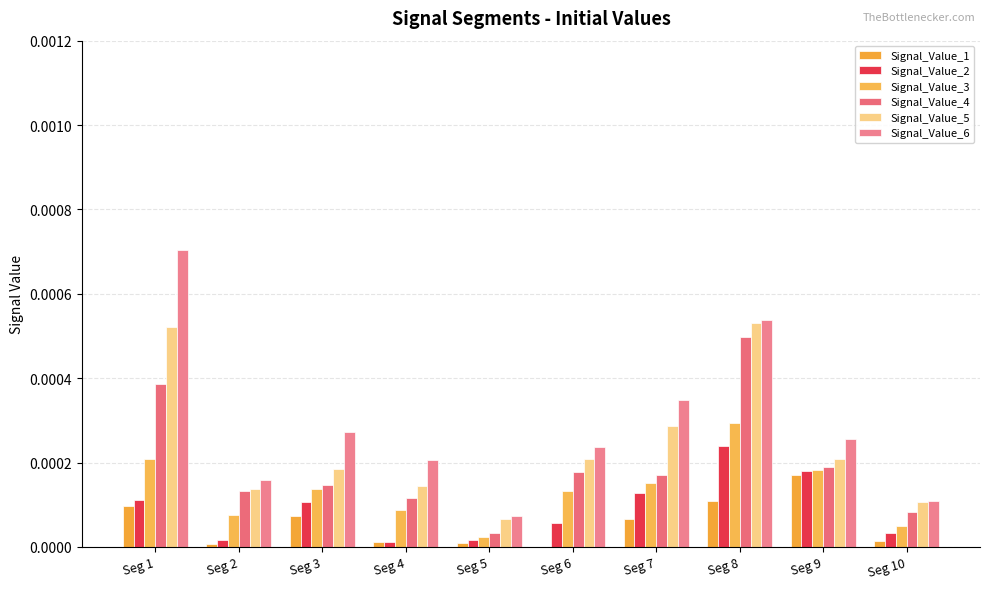

Is the value of Signal_Value_6 at Seg 6 greater than the value of Signal_Value_4 at Seg 9?

Yes